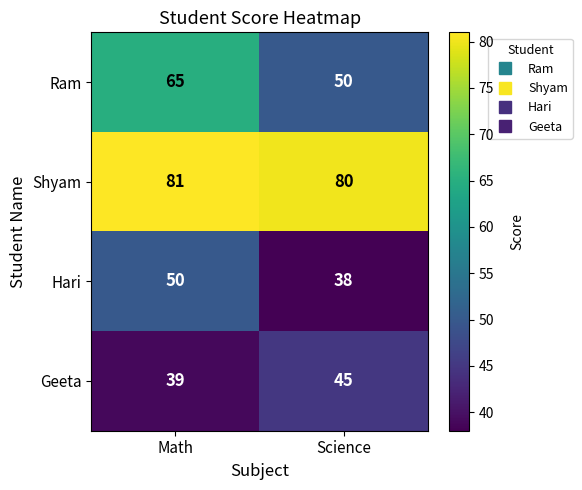

Rank the categories by Geeta value from lowest to highest.

Math, Science